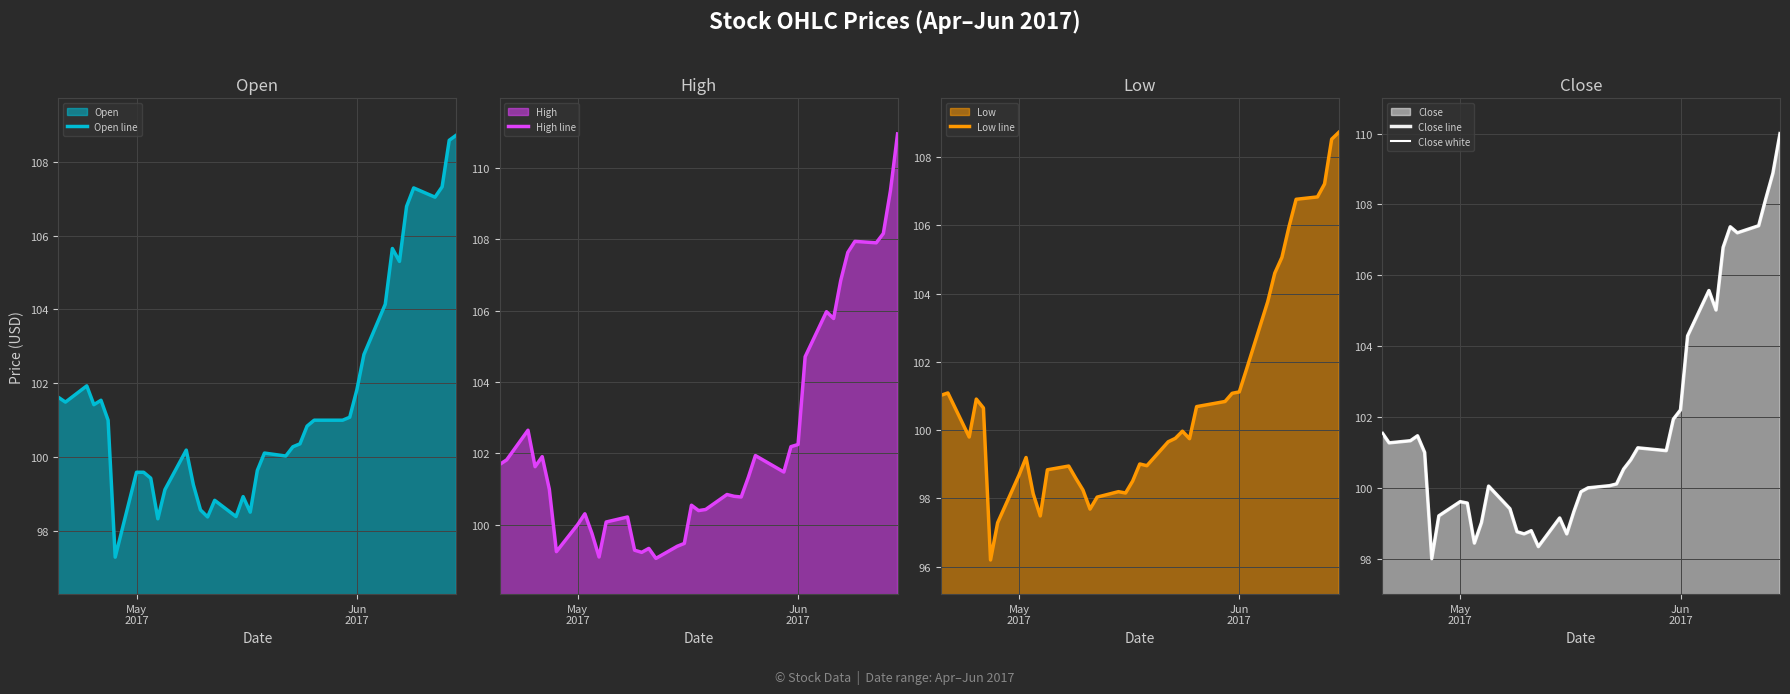

What is the difference between the maximum and minimum values in the High line series?

11.9